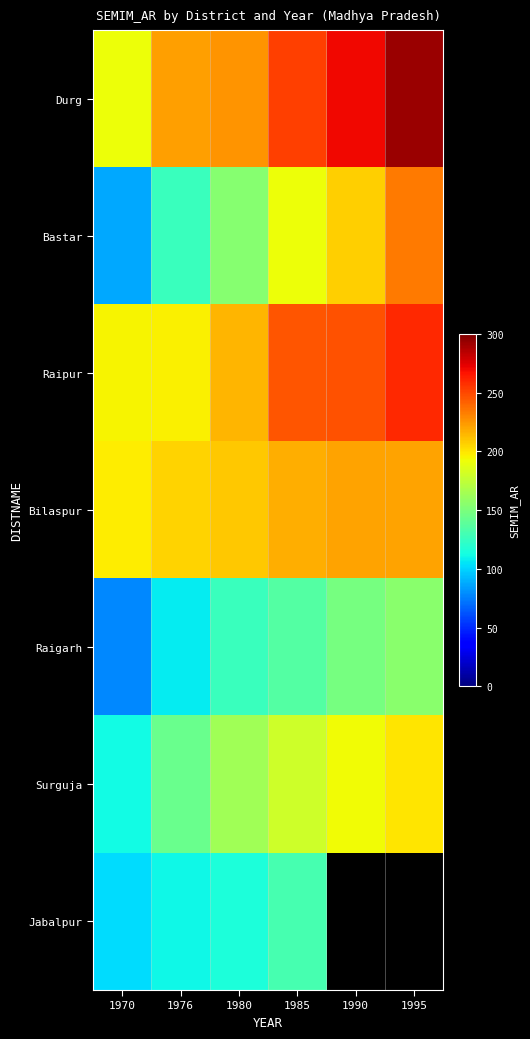

Rank the series at 1990 from highest to lowest value.

Durg, Raipur, Bilaspur, Bastar, Surguja, Jabalpur, Raigarh